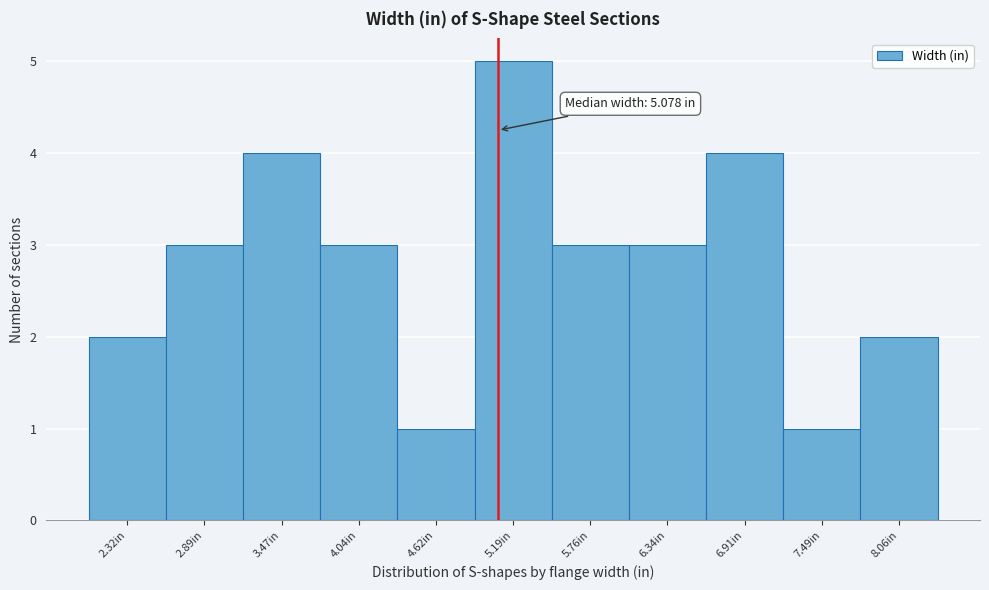

Which range on the x-axis has the tallest bar?

4.9 to 5.5